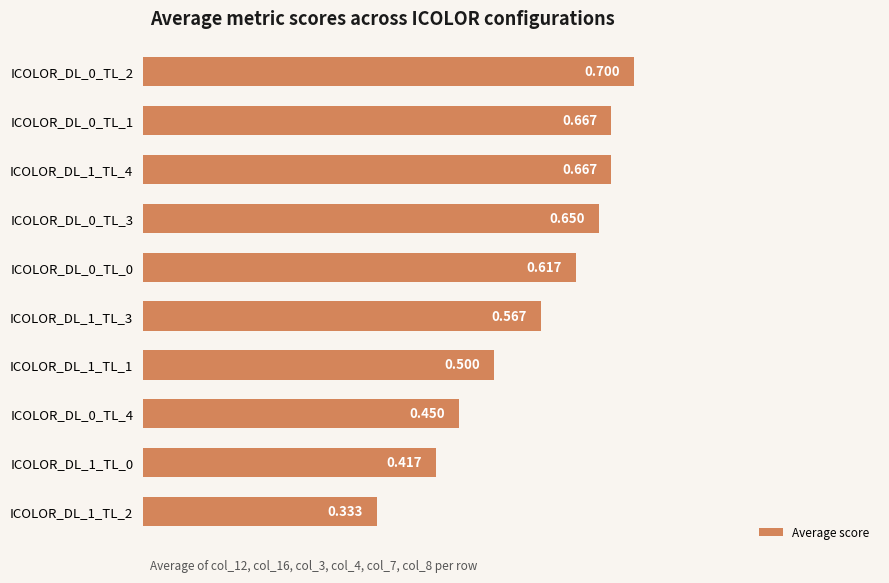

Does the chart contain stacked bars?

No